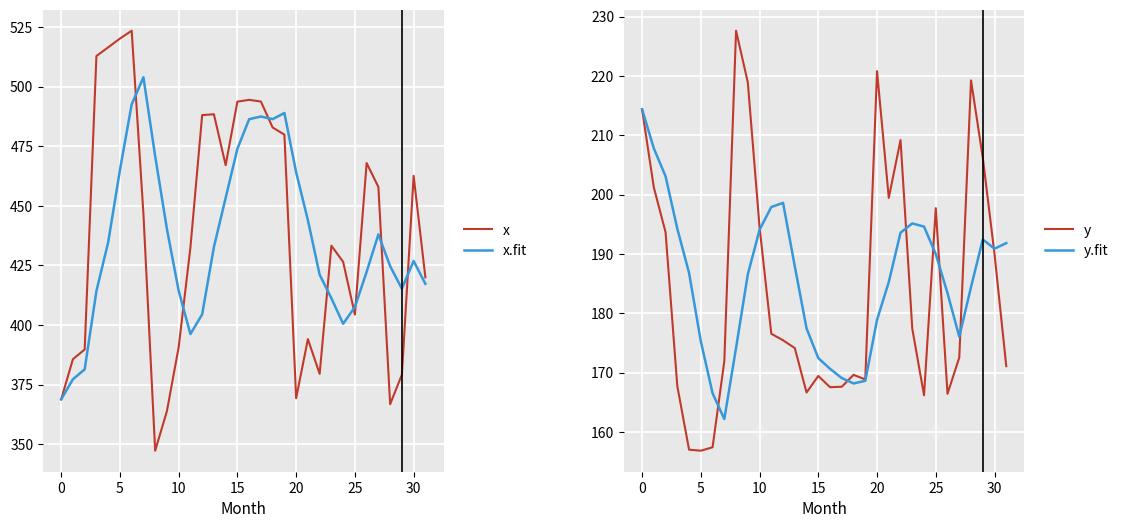

What is the maximum value shown in the chart?

523.5